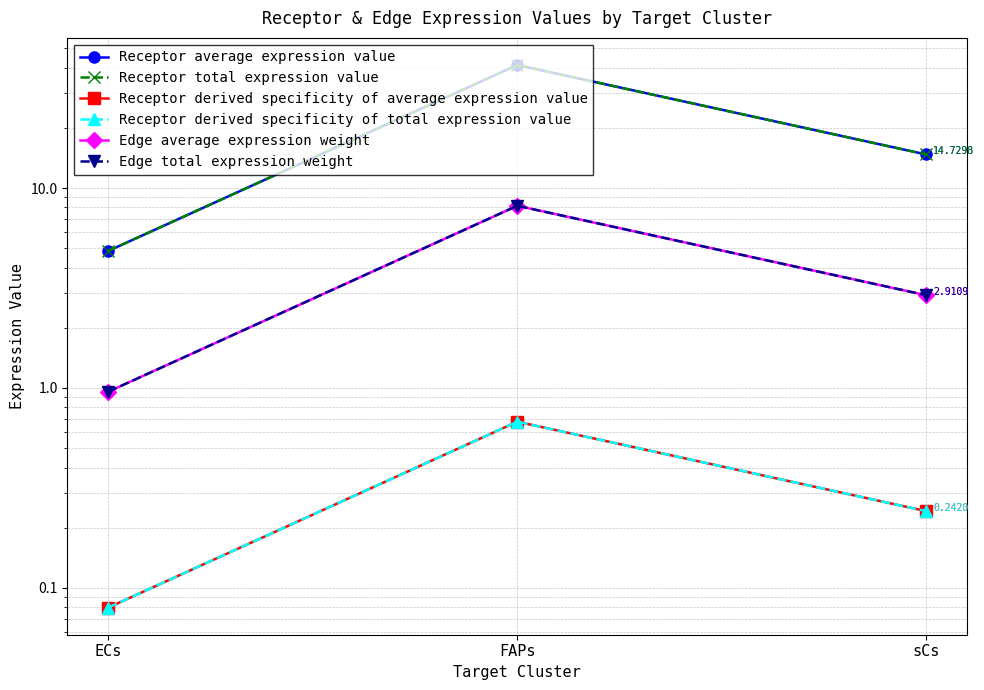

At which category does the chart reach its peak across all series?

FAPs